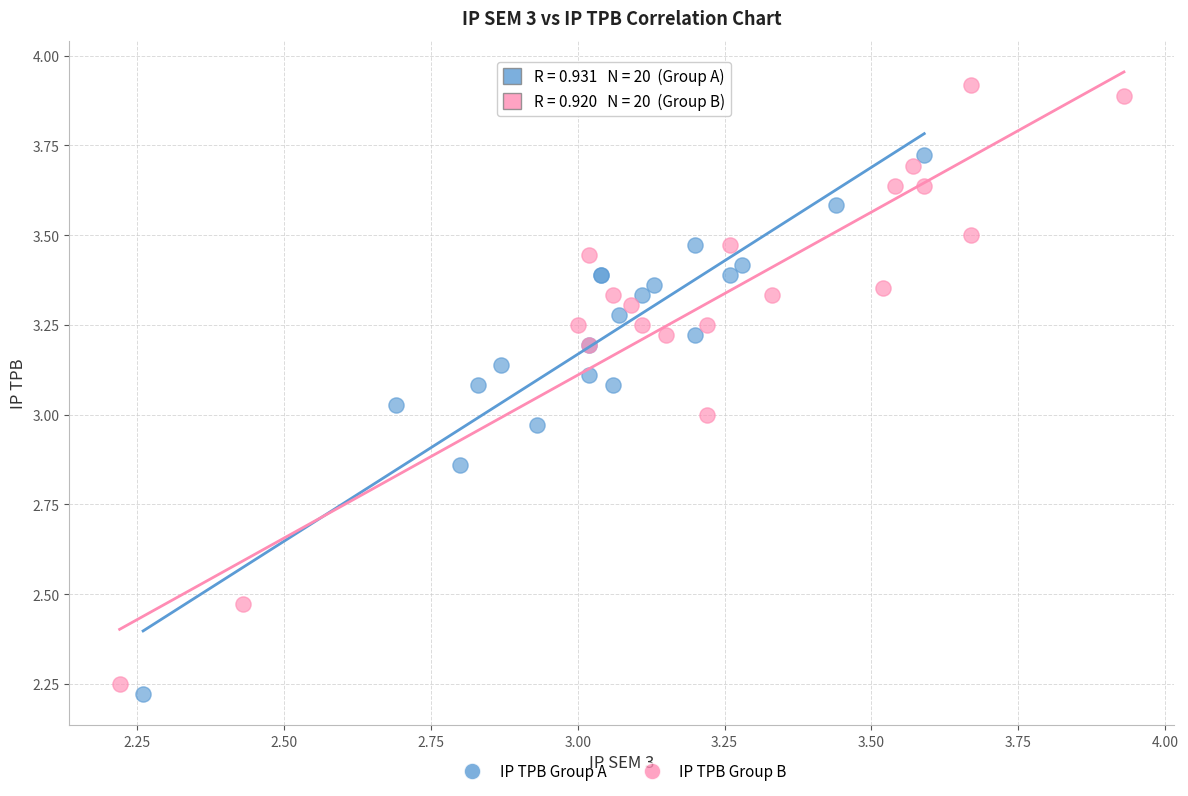

Which series contains the highest Y value?

IP TPB Group B